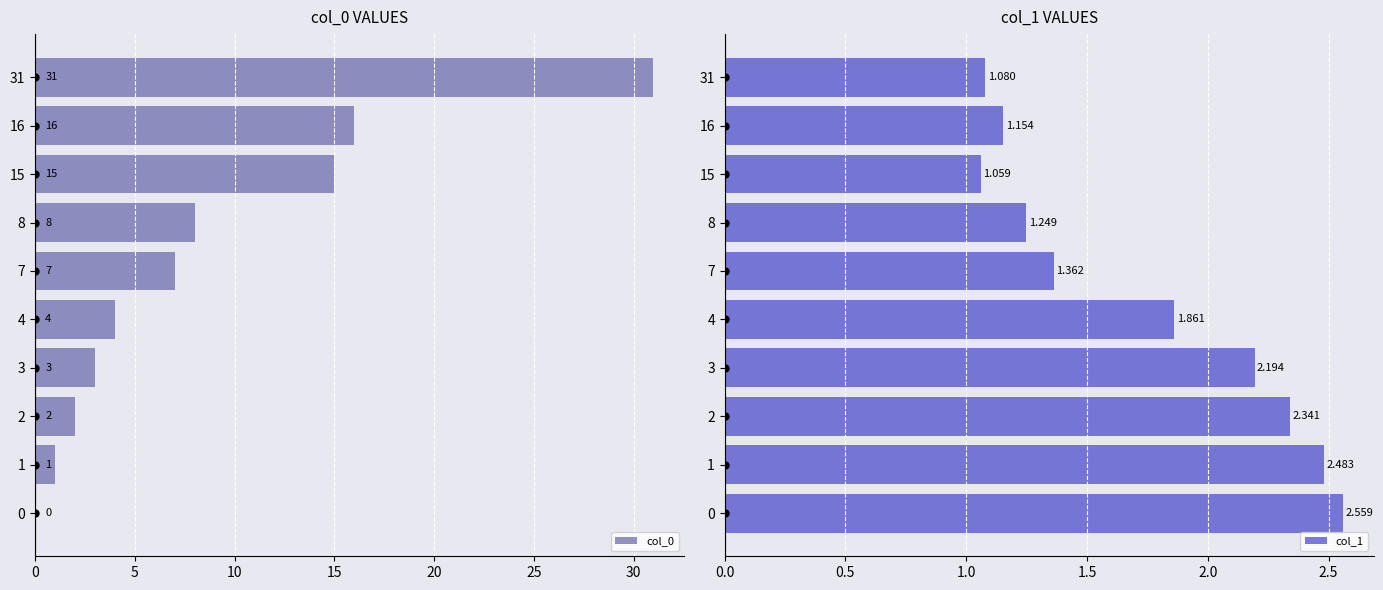

The col_0 series shows 7 at 7. True or false?

True